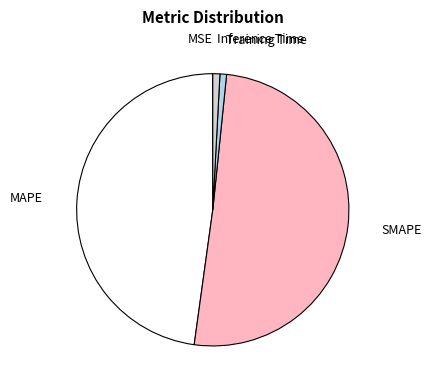

Which has a higher value, MAPE or Training Time?

MAPE